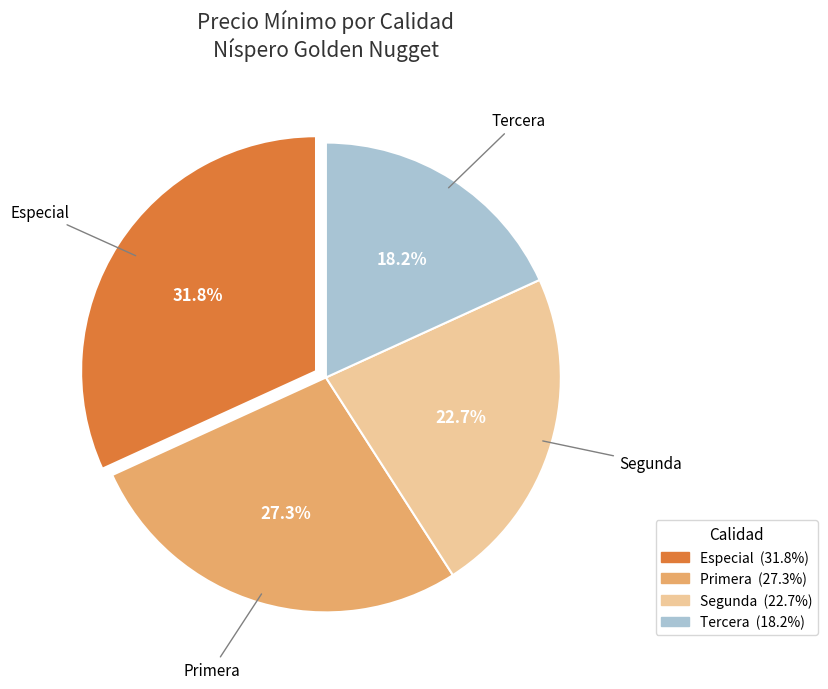

Is it true that Segunda is 33% of the pie?

False